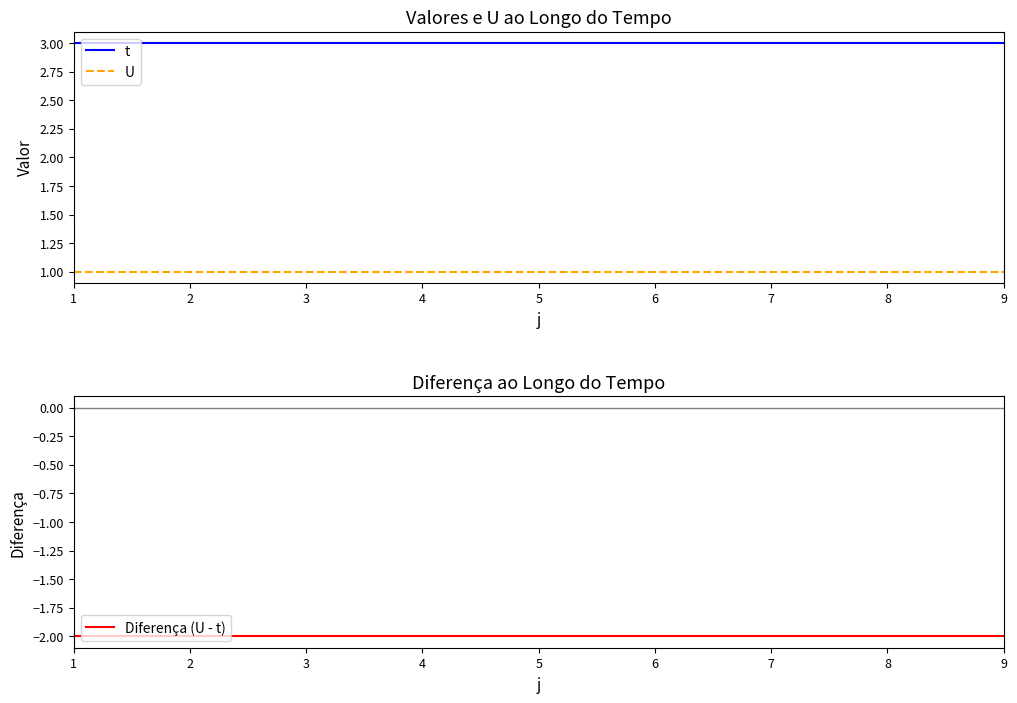

The value of U at 5 is 1. True or false?

True